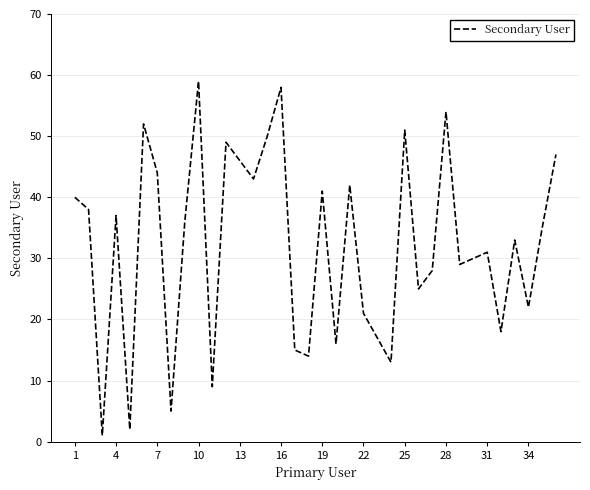

What is the maximum value shown in the chart?

59